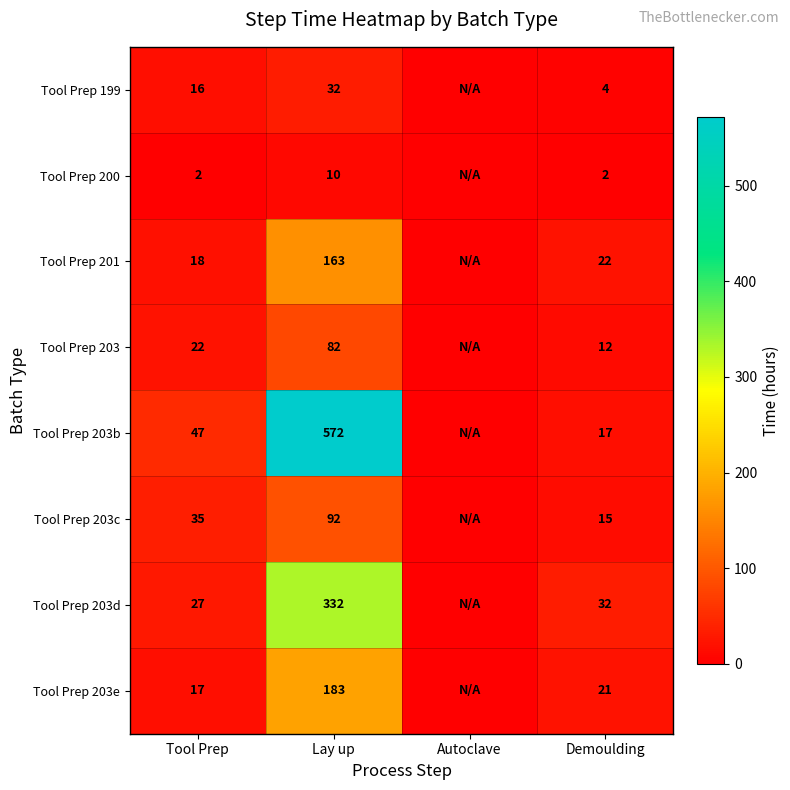

What is the difference between the Tool Prep 199 values at Lay up and Demoulding?

28